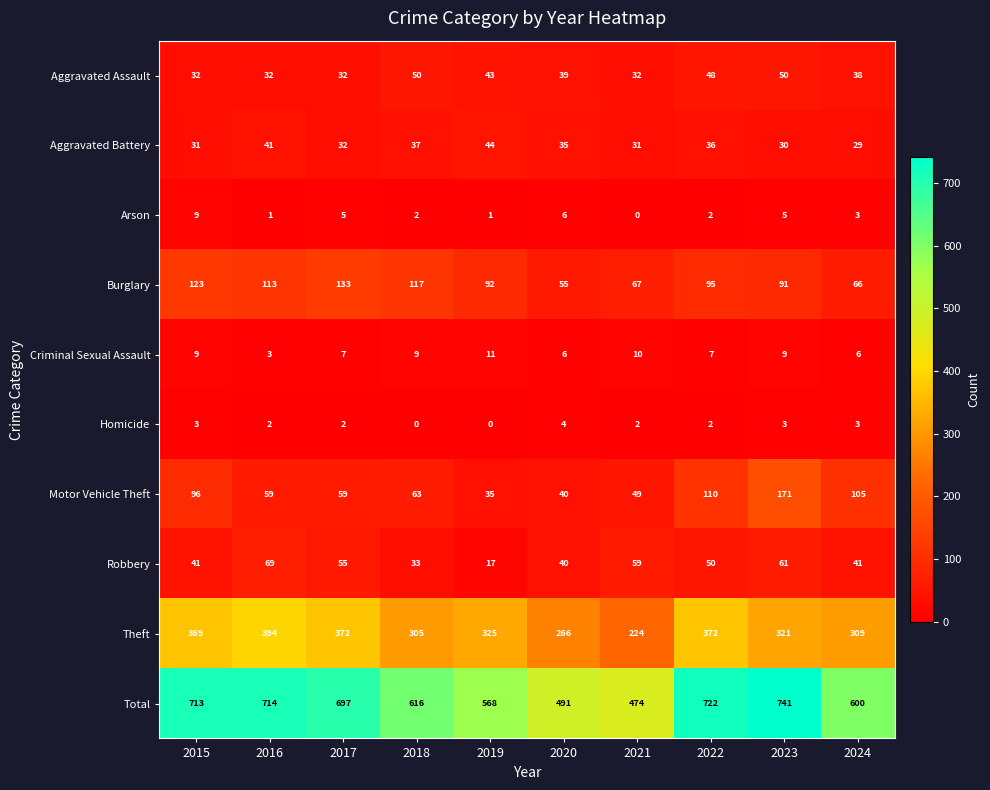

The value of Aggravated Assault at 2017 is 15. True or false?

False